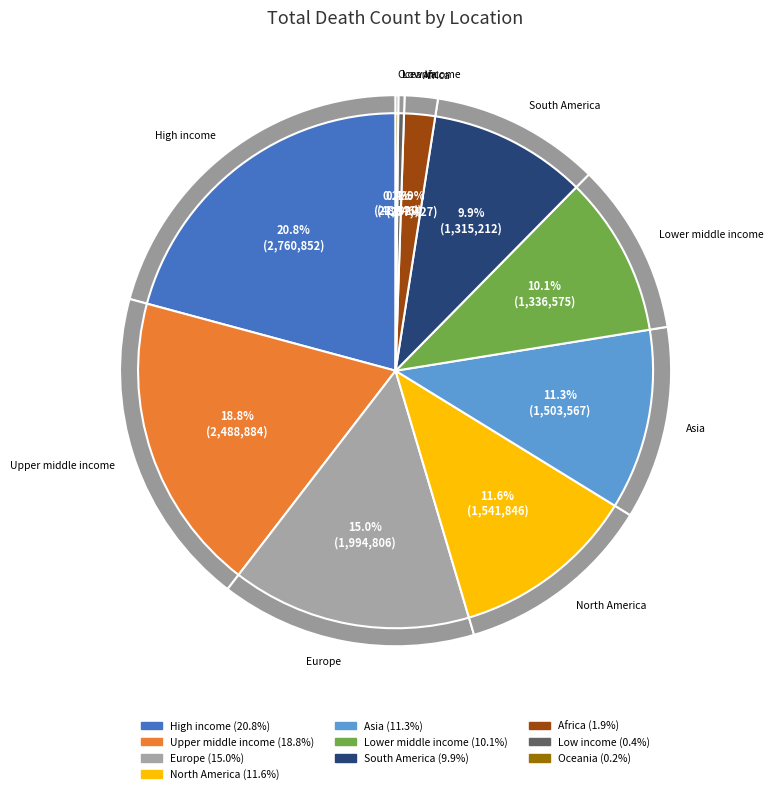

Is Oceania the majority of the pie?

No